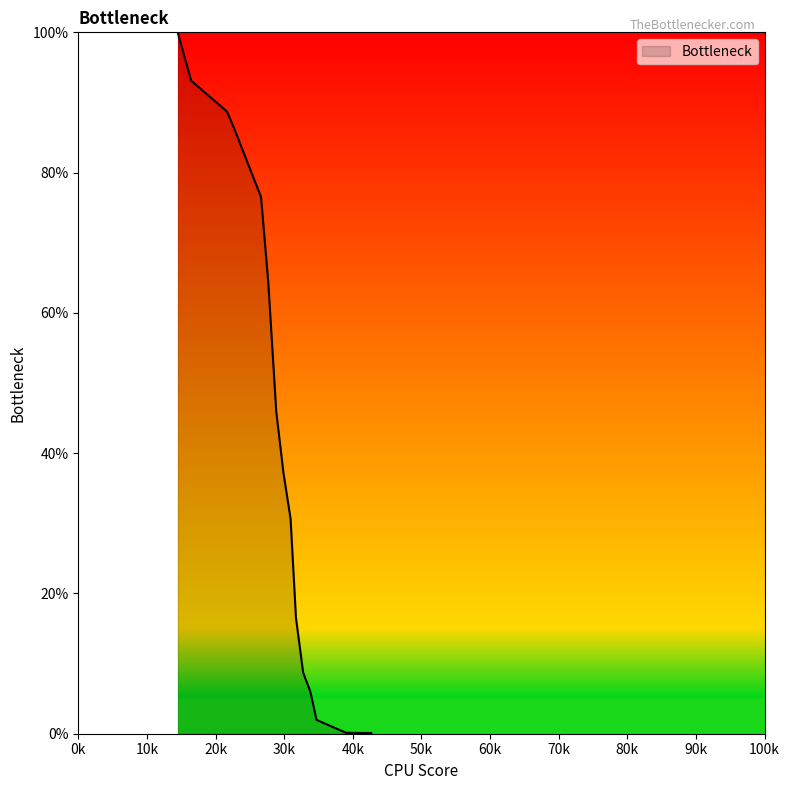

How many series are shown in this chart?

1